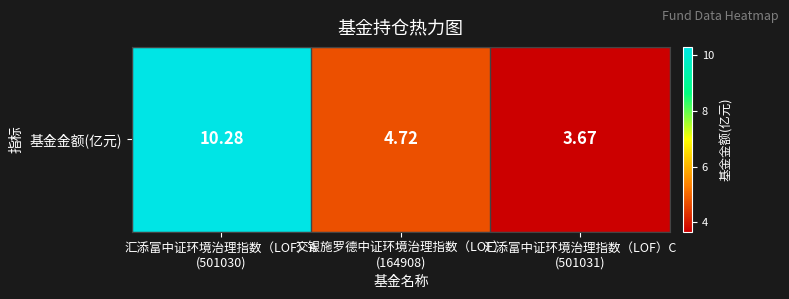

What is the smallest value displayed?

3.7